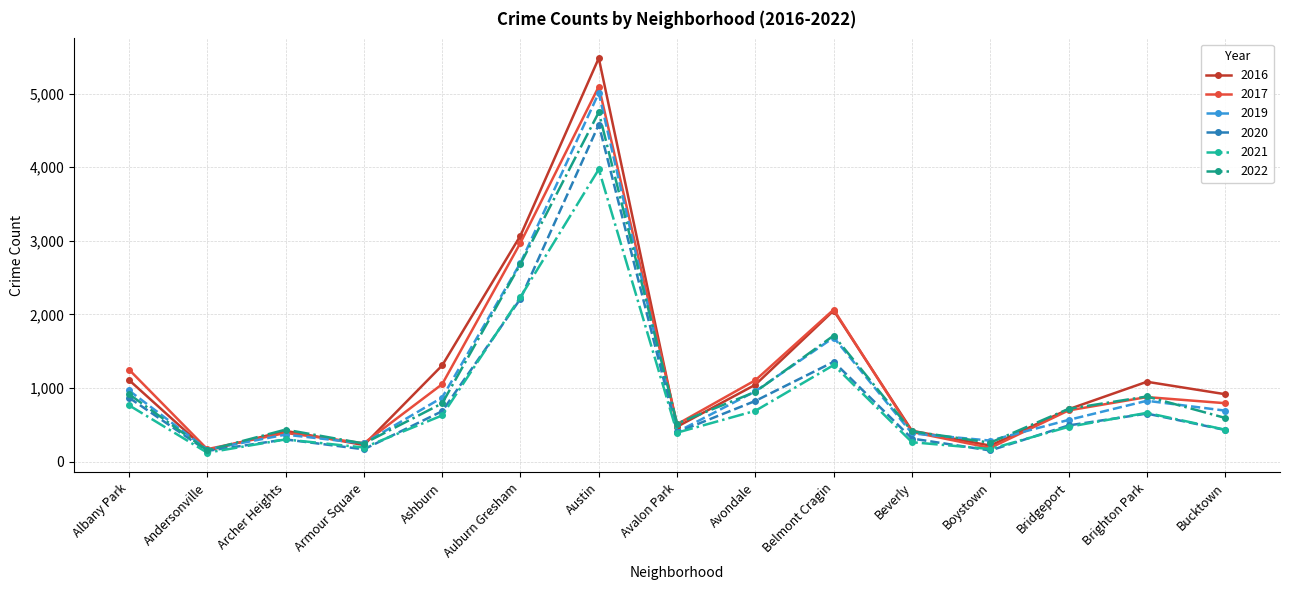

At which label does 2021 first exceed 474?

Albany Park